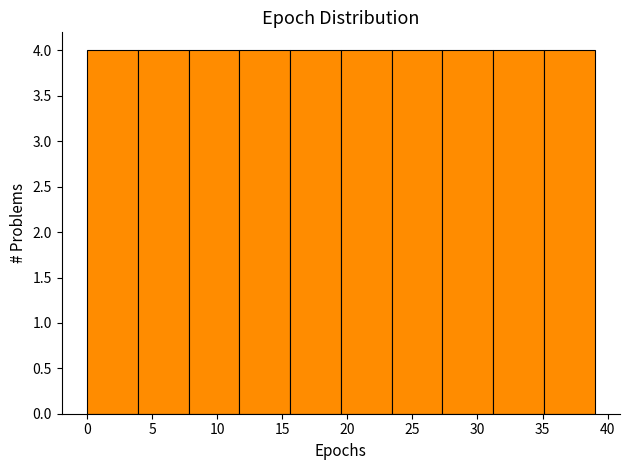

Reading left to right, list every bar in this chart as the range it spans on the x-axis followed by its height. Neither the bar edges nor the heights are printed on the chart, so give them approximately, as read against the axes.

0.0 to 3.9: 4
3.9 to 7.8: 4
7.8 to 11.7: 4
11.7 to 15.6: 4
15.6 to 19.5: 4
19.5 to 23.4: 4
23.4 to 27.3: 4
27.3 to 31.2: 4
31.2 to 35.1: 4
35.1 to 39.0: 4